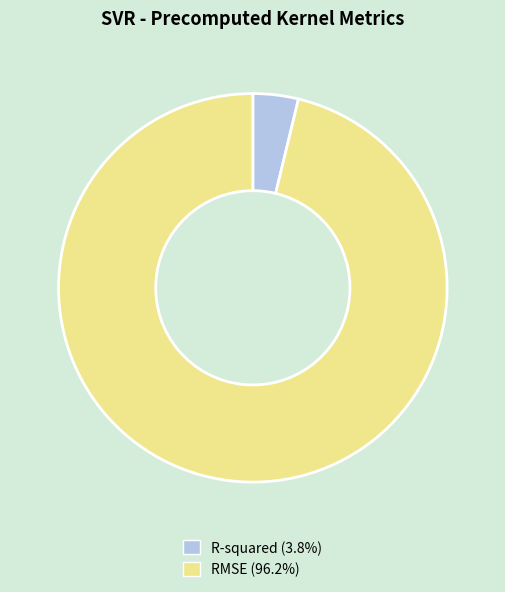

Does RMSE represent more than half of the total?

Yes